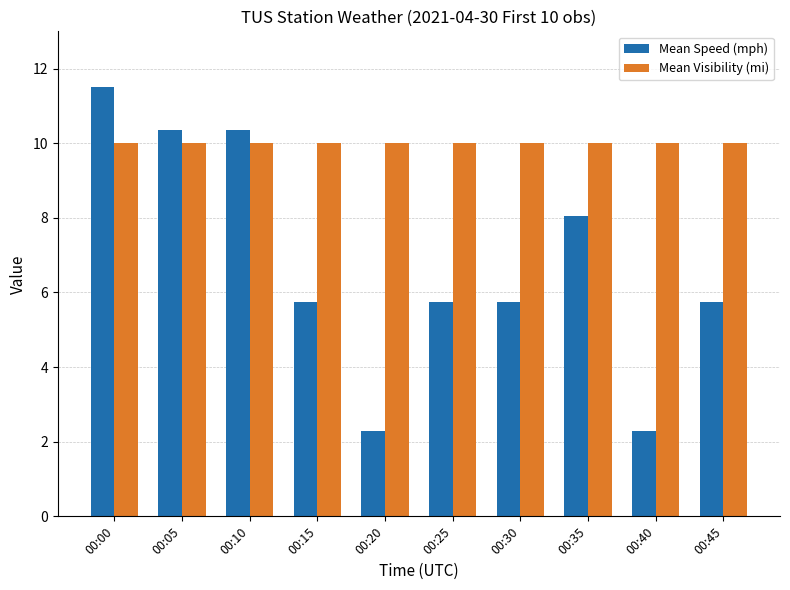

Which series has the widest spread of values?

Mean Speed (mph)